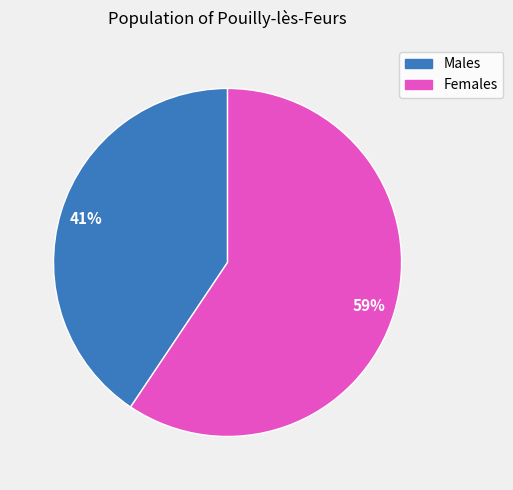

What is the largest slice in the pie chart?

Females